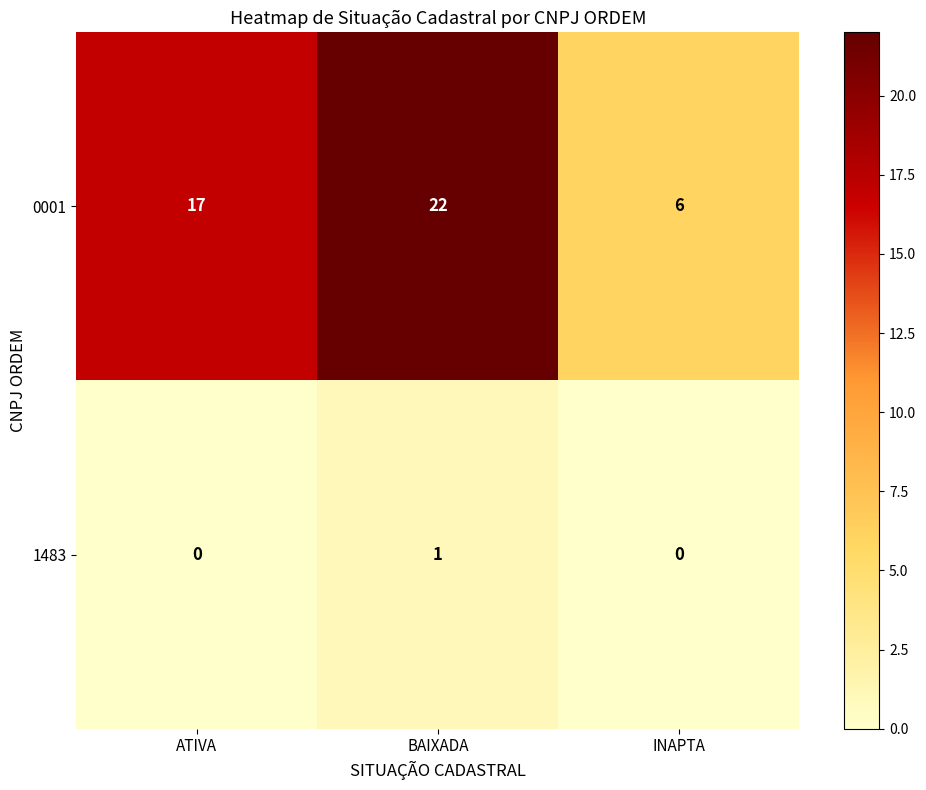

Count the number of data series in this chart.

2